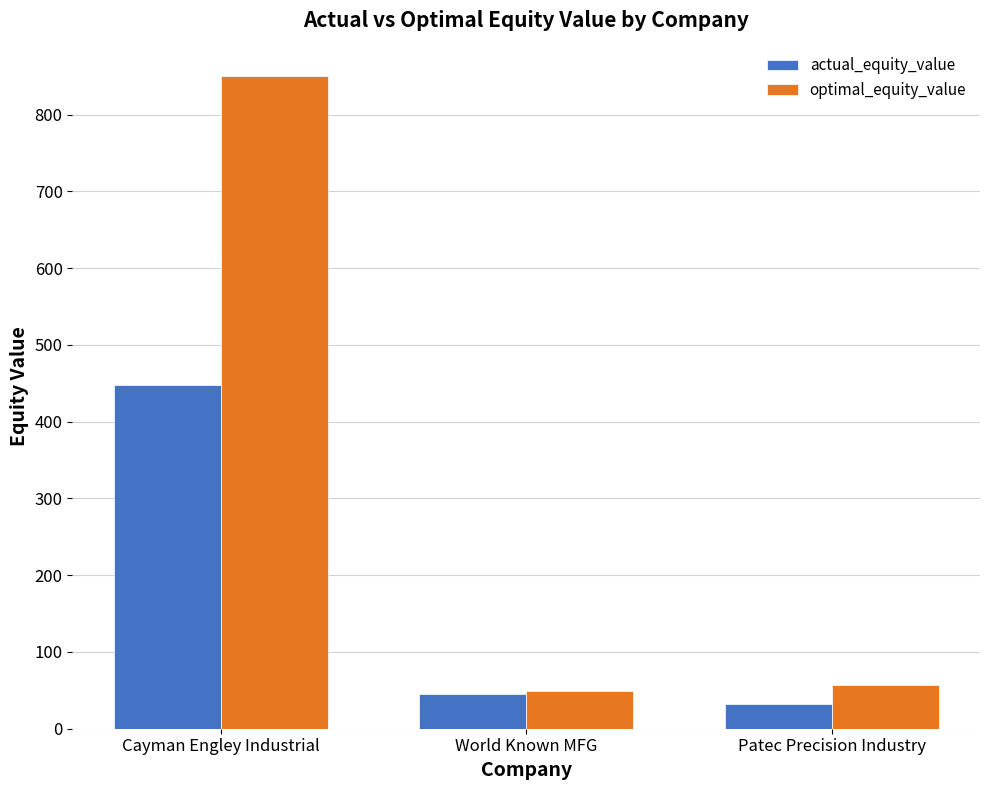

What is the sum of all optimal_equity_value values?

956.6